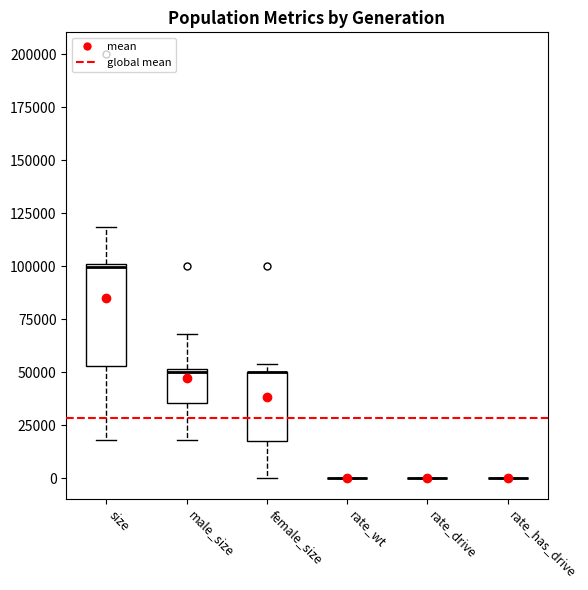

Comparing the boxes themselves (not the whiskers), which one is the tallest?

size